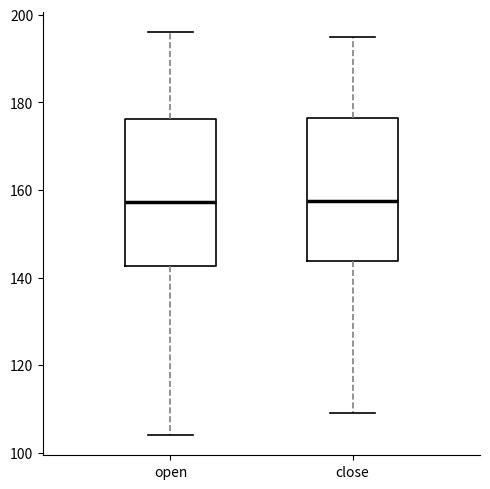

Reading left to right, read every box against the y-axis: the position of its median line, the range the box covers, and the ends of its whiskers. The values are not printed on the chart, so give them approximately, as read against the axis.

open: median 158, box 142 to 176, whiskers 104 to 196
close: median 158, box 144 to 176, whiskers 110 to 194